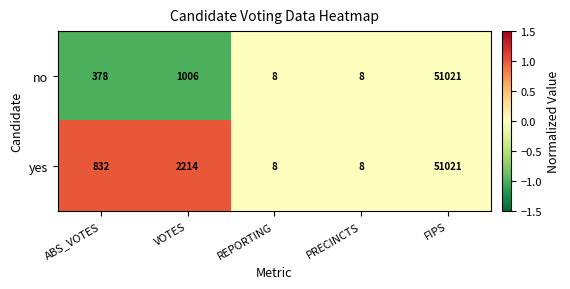

What is the spread (max minus min) of values at ABS_VOTES?

454